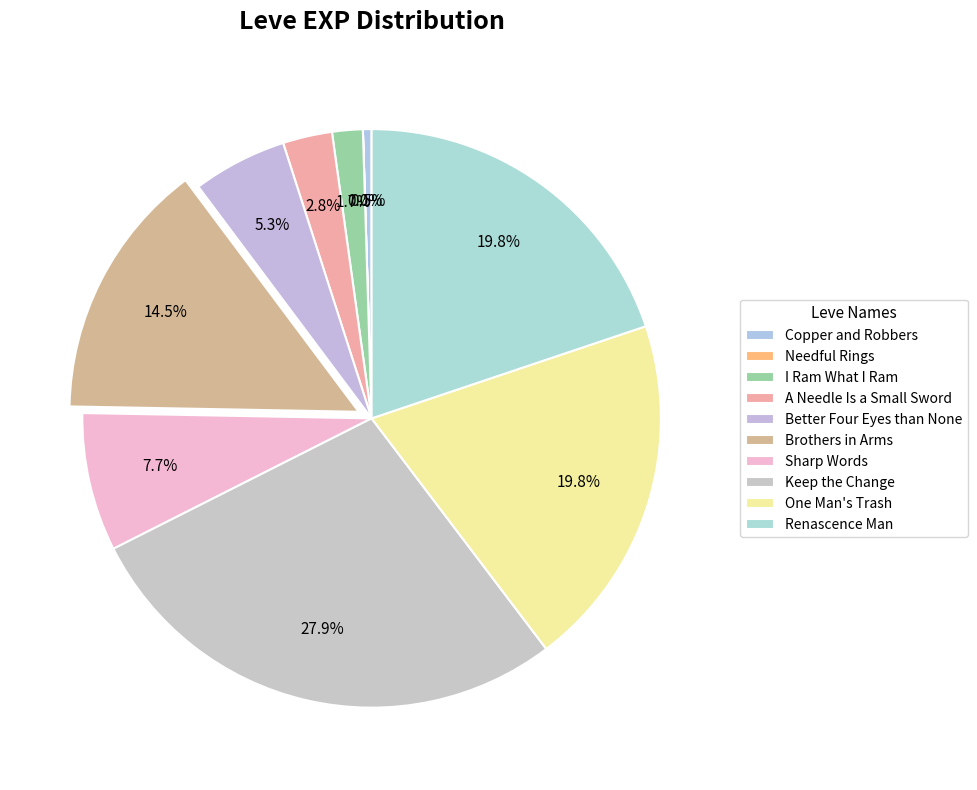

What is the smallest slice in the pie chart?

Needful Rings